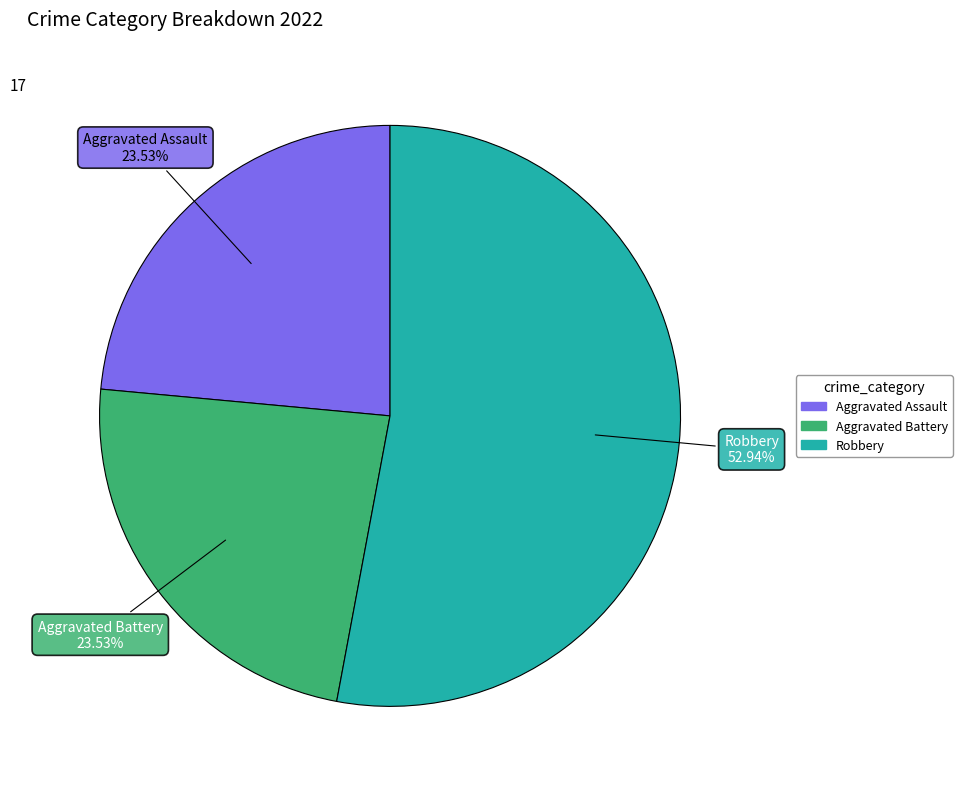

To the nearest percent, what is the difference between the largest and smallest slice percentages?

29%